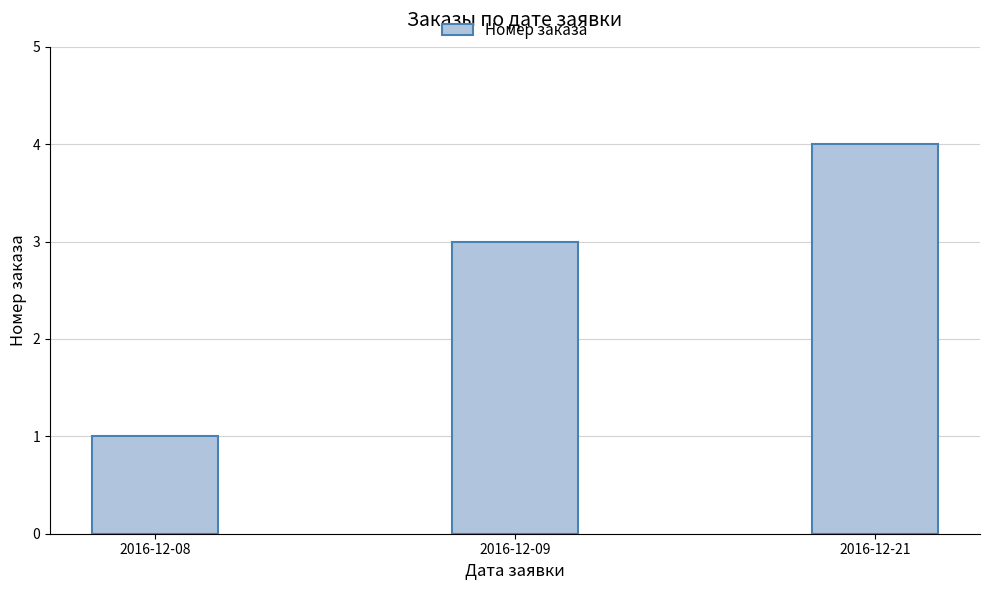

Rank the categories by value from highest to lowest.

2016-12-21, 2016-12-09, 2016-12-08